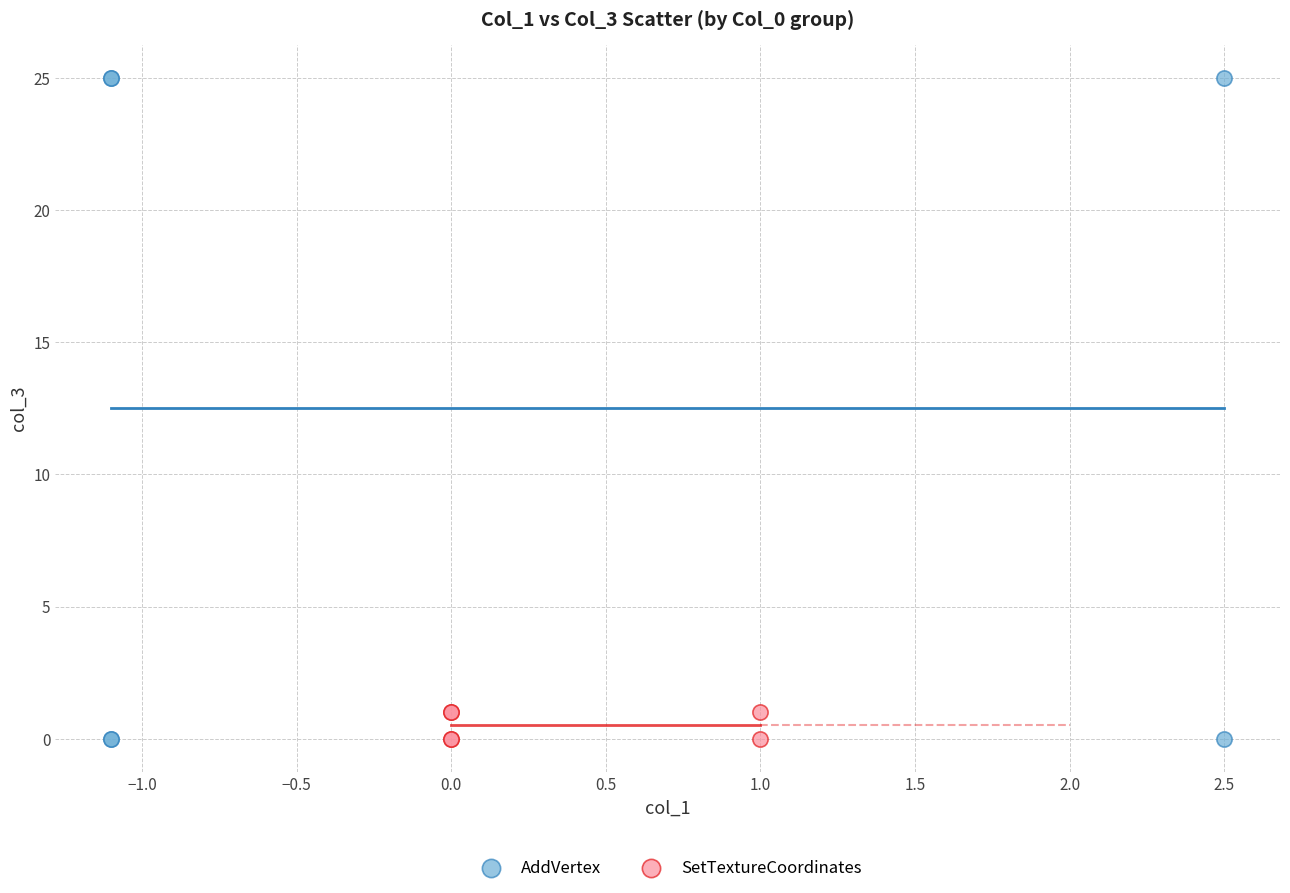

Which series has the widest spread of Y values?

AddVertex